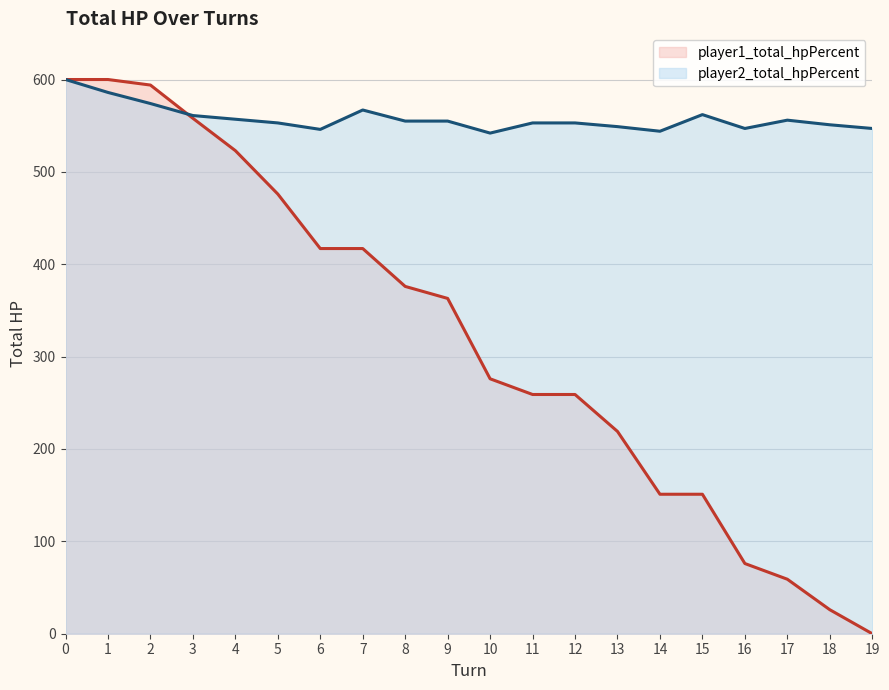

How many data points in player1_total_hpPercent are less than 363?

10